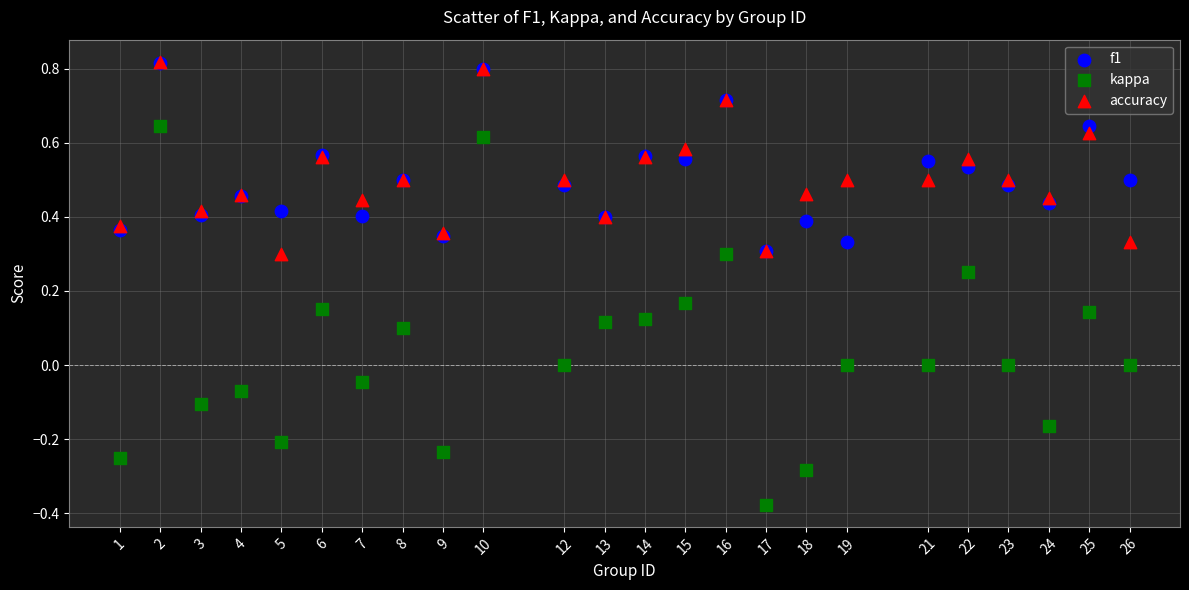

Which series contains the lowest Y value?

kappa